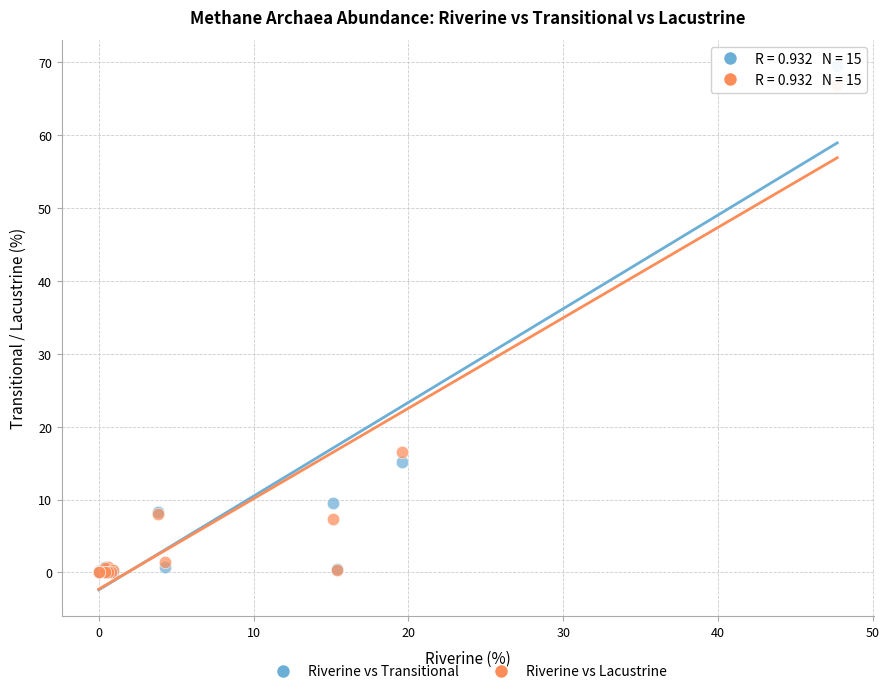

Across all series, what Y value is closest to 34?

16.6